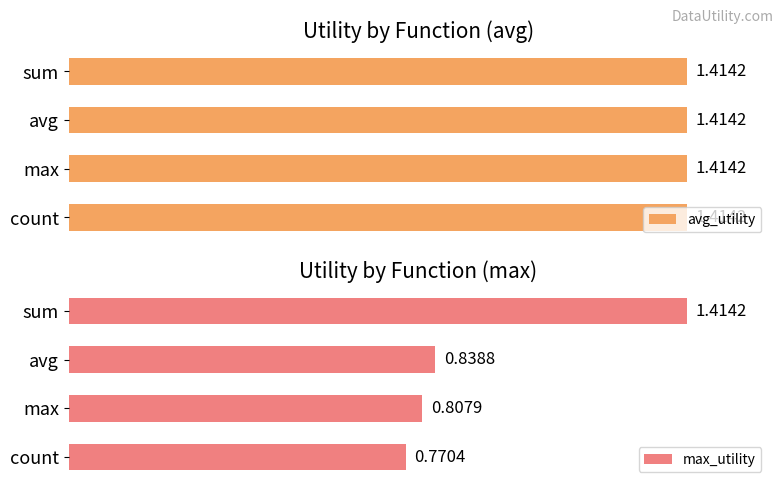

At which label does max_utility reach its minimum?

count